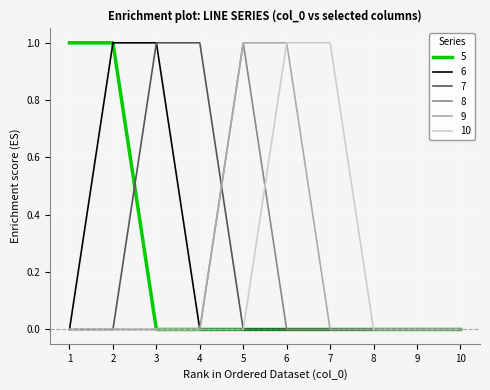

The value of 10 at 7 is 2. True or false?

False